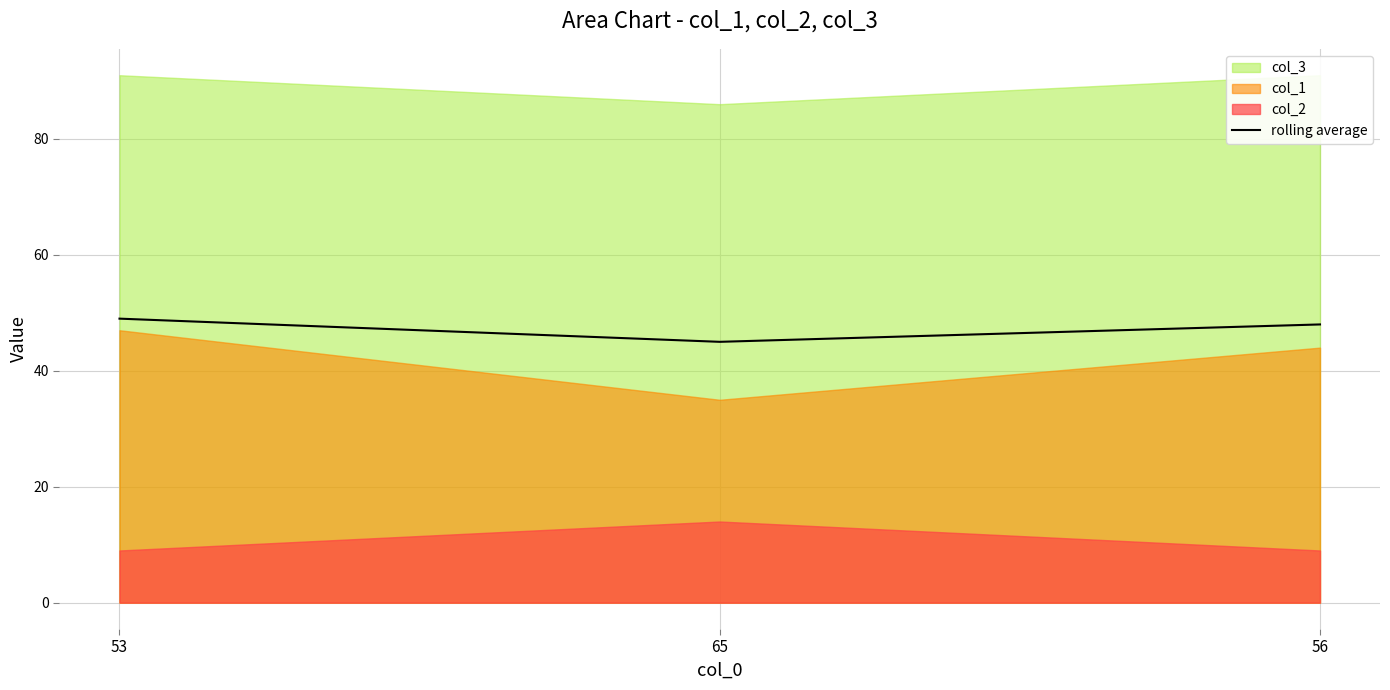

What is the value of the 1st point from the left?

49